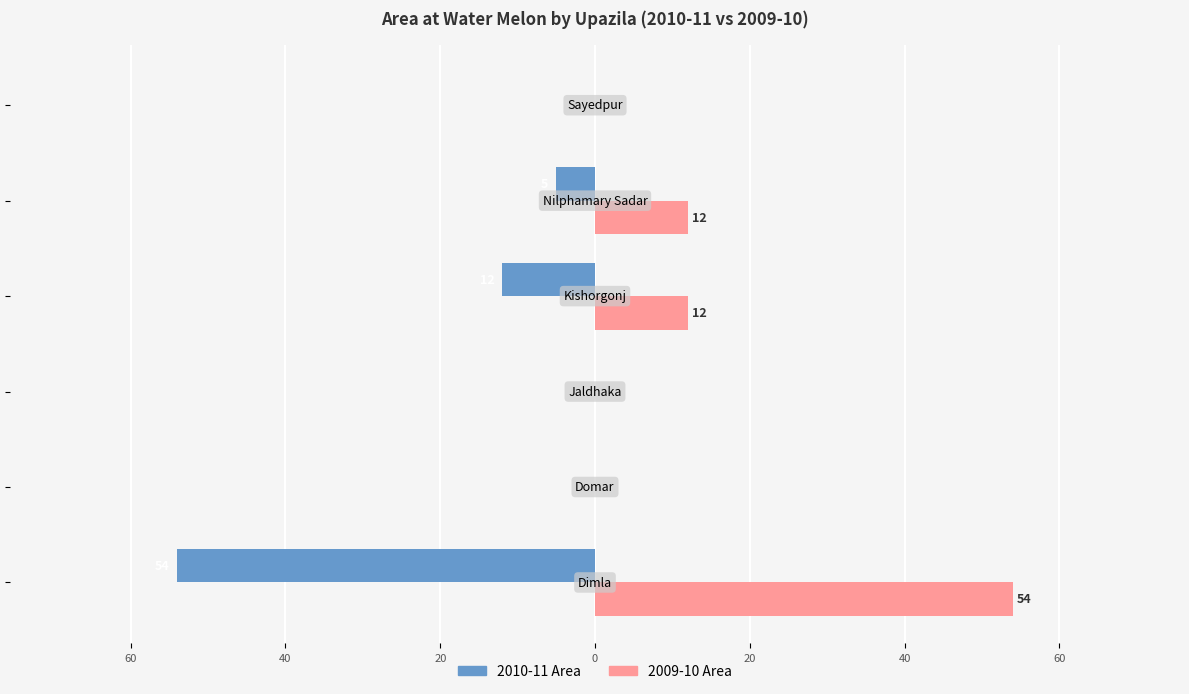

What are all the series names shown in the legend?

2010-11 Area, 2009-10 Area